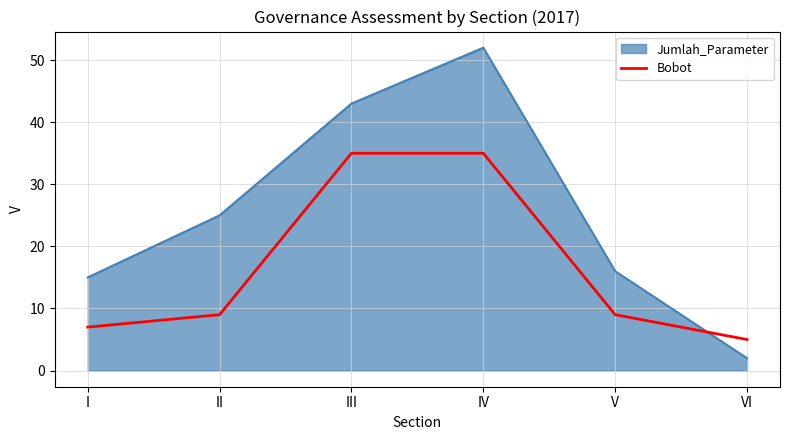

What is the difference between the Jumlah_Parameter values at I and II?

10